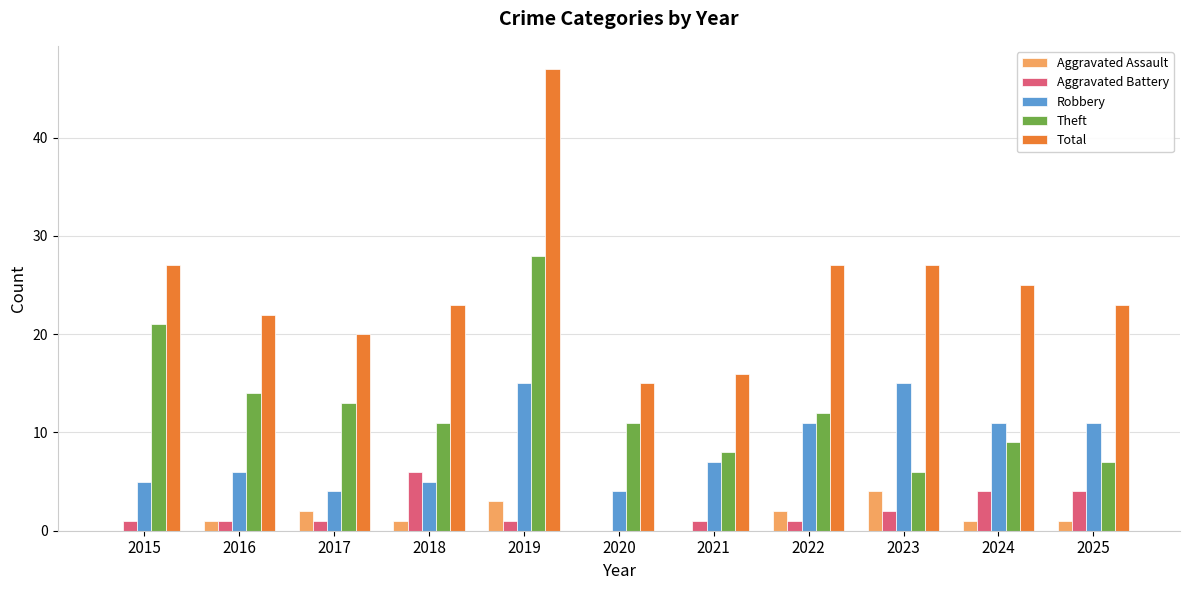

How many data points does each series have?

11